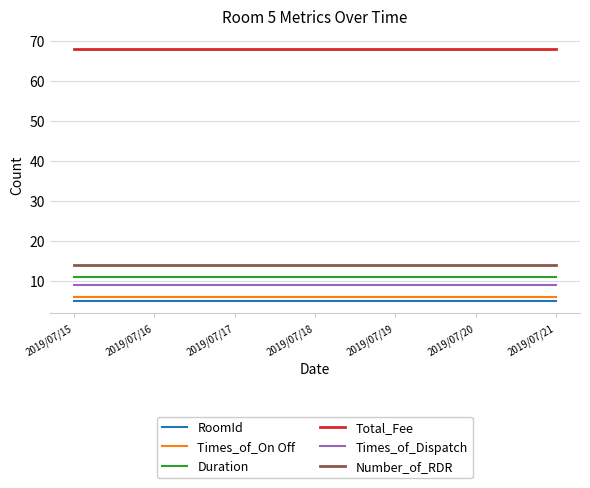

The value of Times_of_Dispatch at 2019/07/17 is 9. True or false?

True